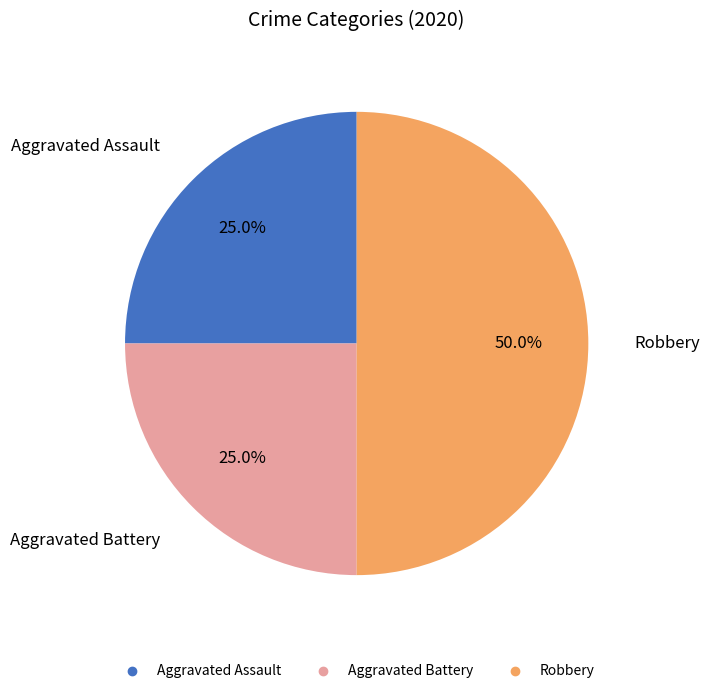

To the nearest percent, what is the difference between the largest and smallest slice percentages?

25%